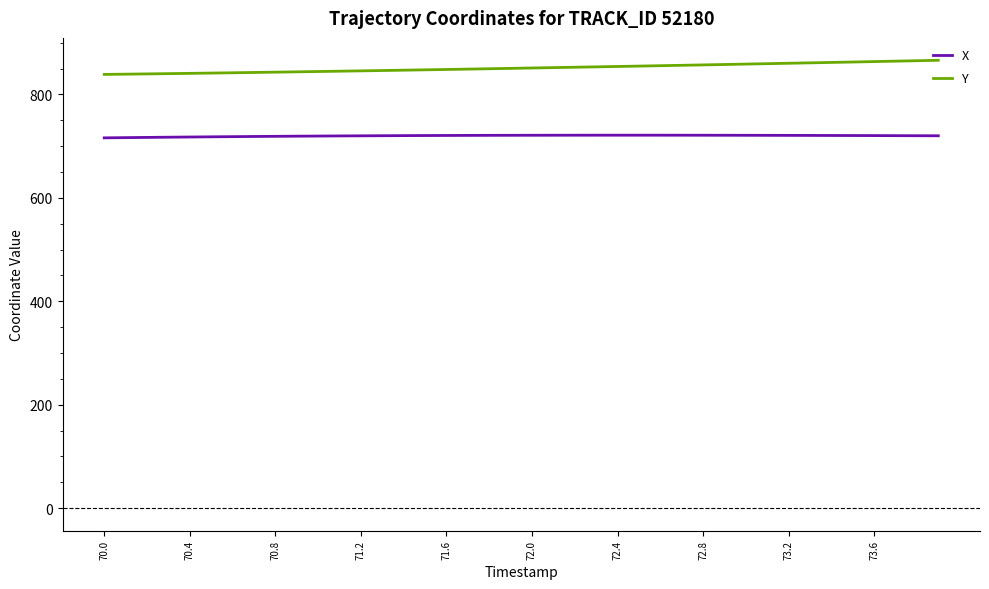

At how many categories does at least one series exceed 716?

40